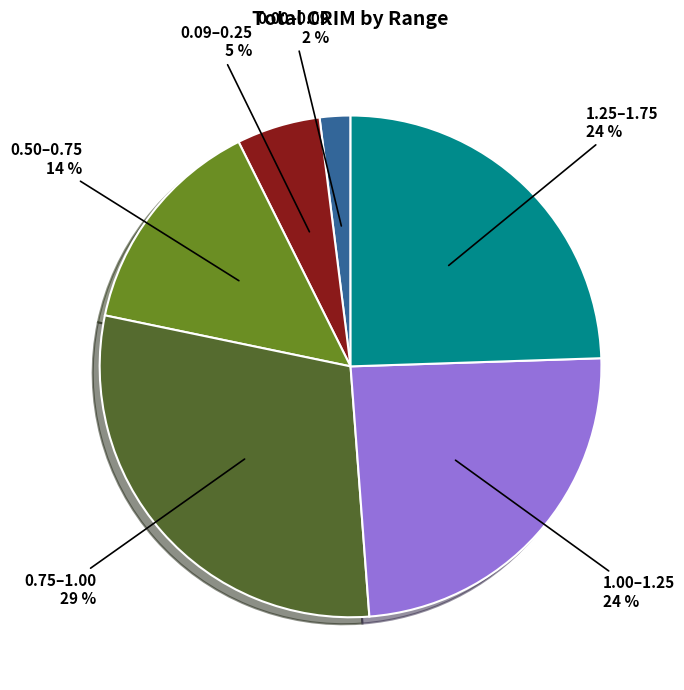

Does any single category account for the majority?

No